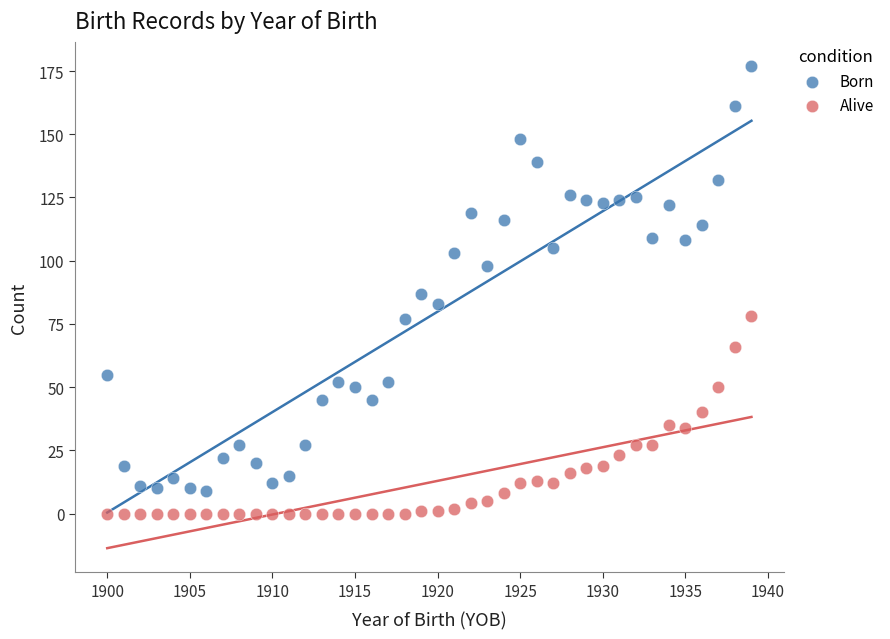

Which series reaches the minimum Y coordinate?

Alive